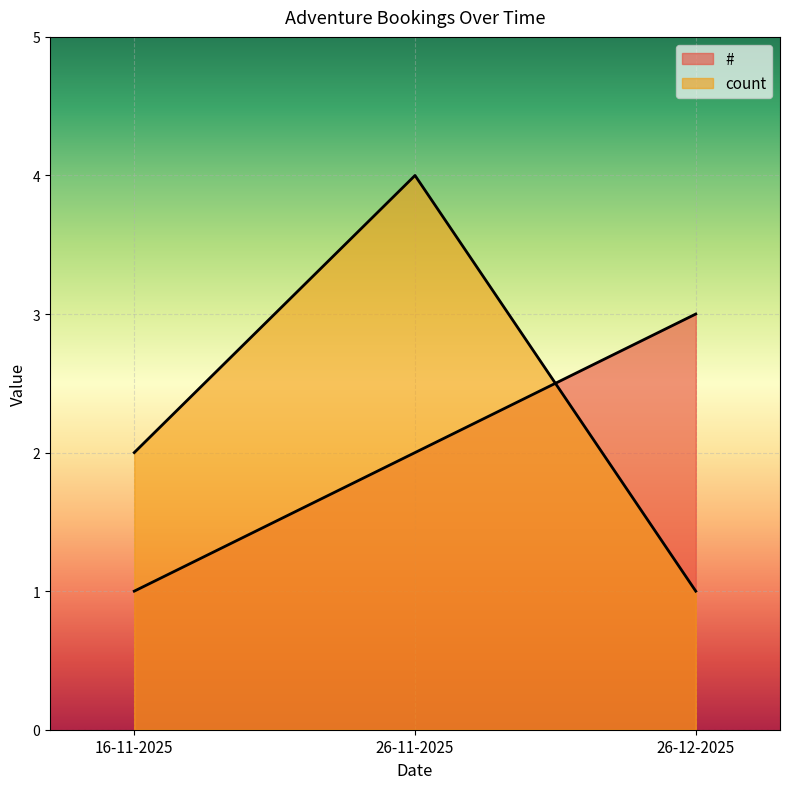

At which category does the chart reach its peak across all series?

26-11-2025